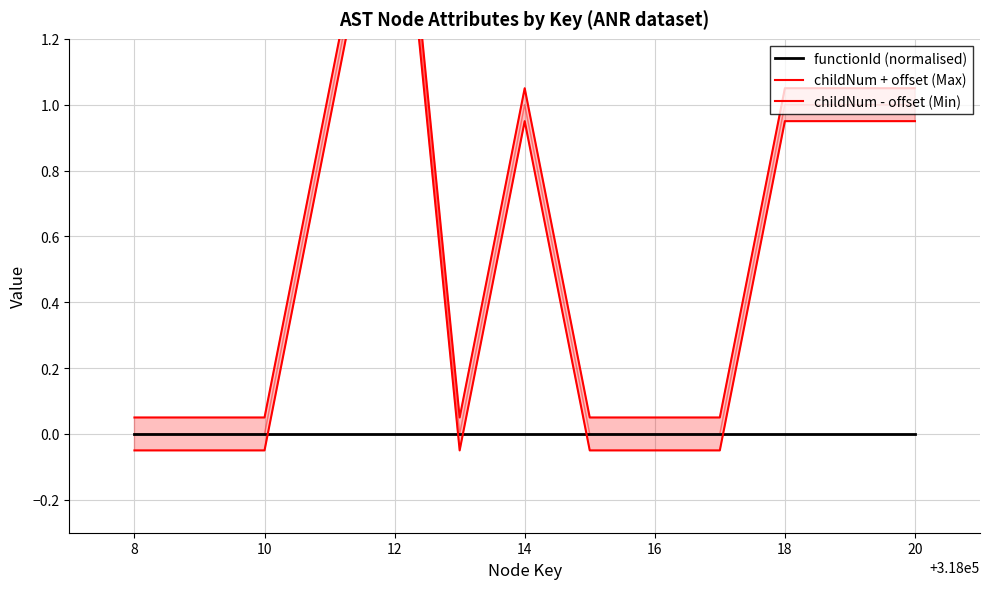

True or false: functionId (normalised) and childNum + offset (Max) intersect in this chart.

False